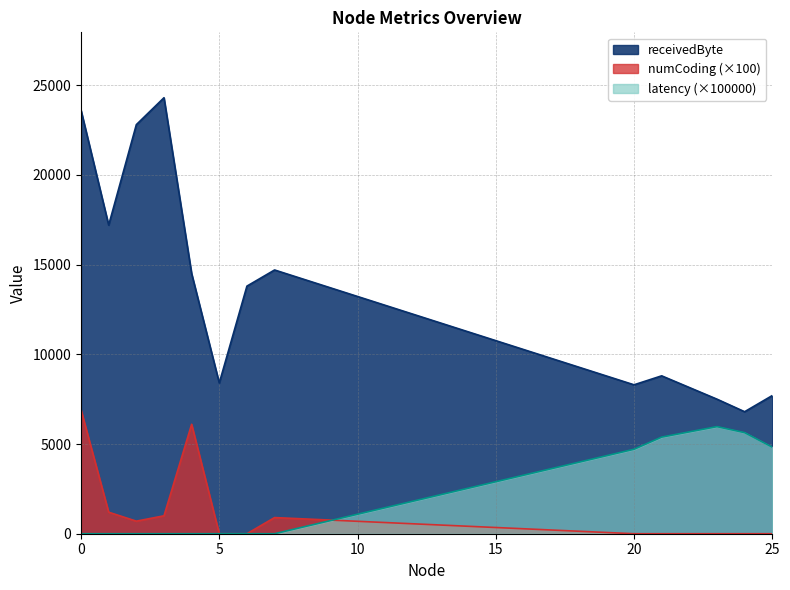

Which has a higher value, 21 or 4?

4